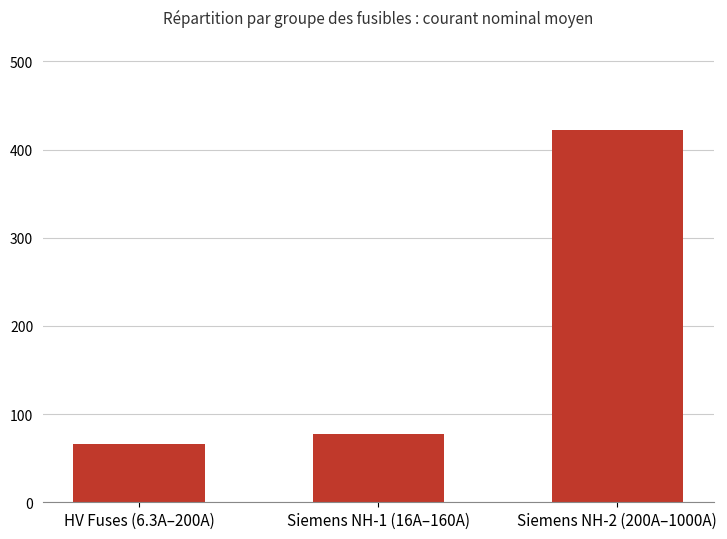

How many categories are shown in the chart?

3